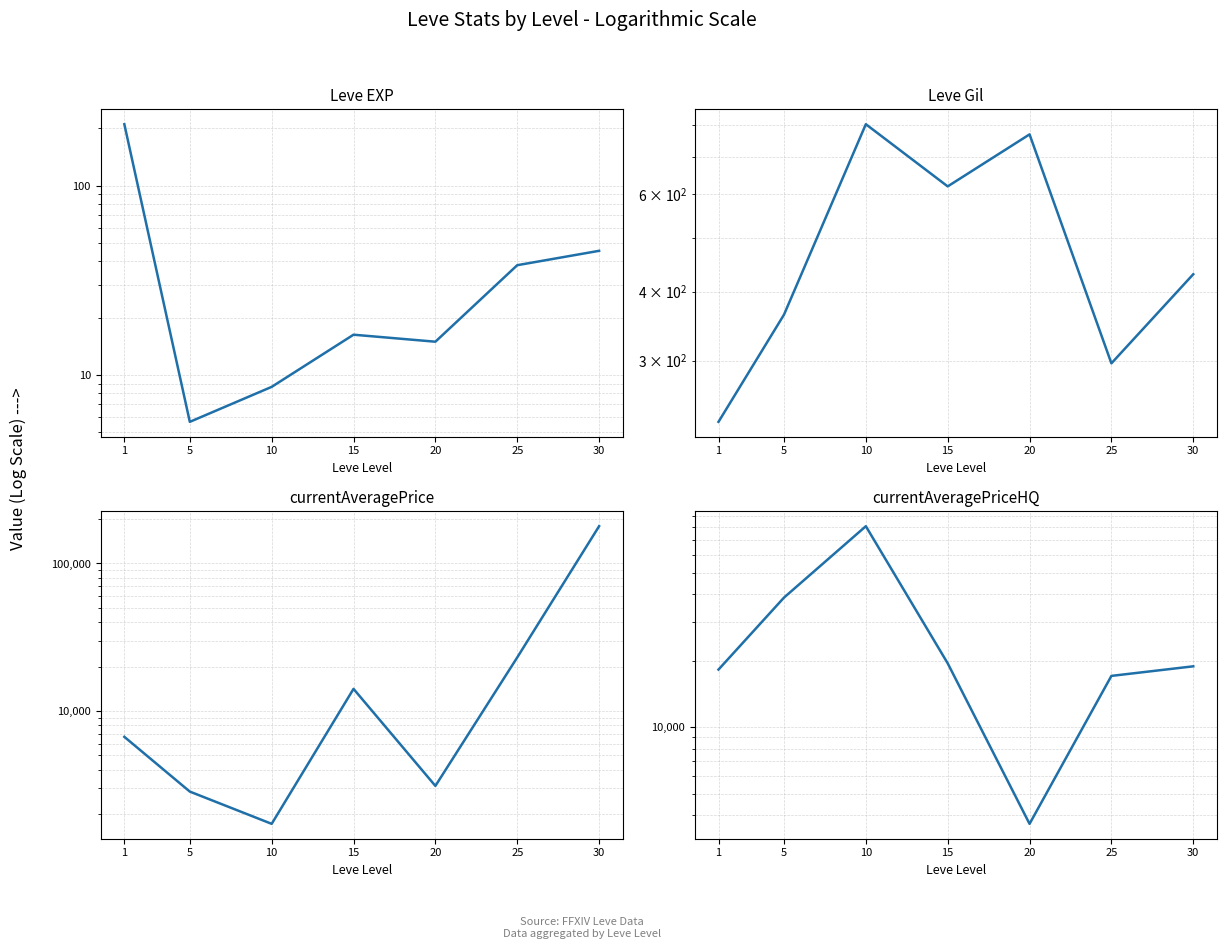

At which category does the chart reach its peak across all series?

30